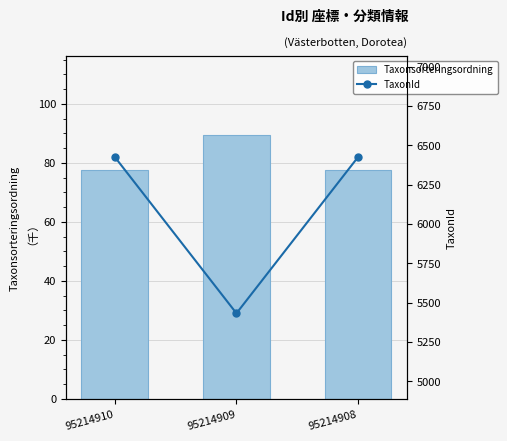

Are the bars grouped side by side (vs. stacked)?

Yes